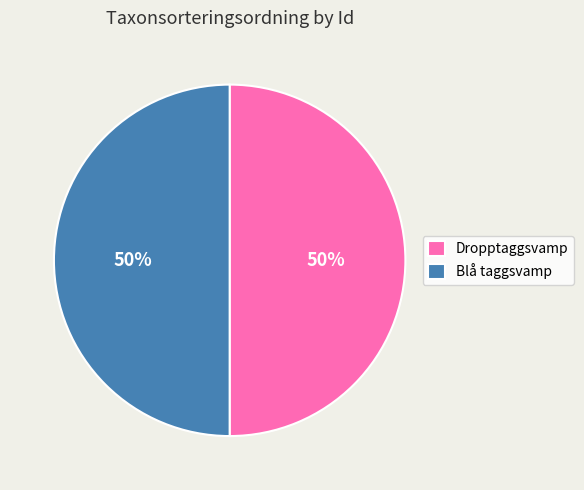

Approximately how many times larger is the value at Blå taggsvamp compared to Dropptaggsvamp?

1.0